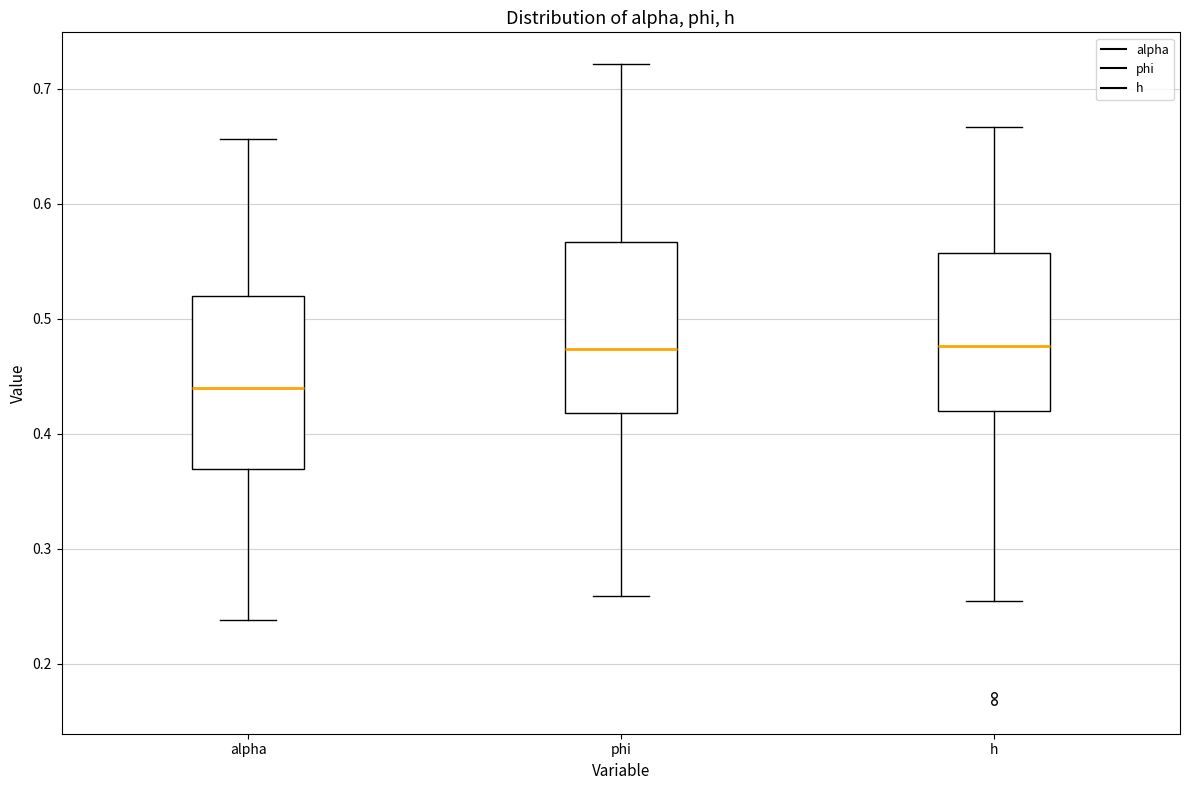

Reading left to right, transcribe this box plot: for each box, give where its median line is, the range the box spans, and where its two whiskers end, as read against the y-axis. The values are not printed on the chart, so give them approximately, as read against the axis.

alpha: median 0.44, box 0.37 to 0.52, whiskers 0.24 to 0.66
phi: median 0.47, box 0.42 to 0.57, whiskers 0.26 to 0.72
h: median 0.48, box 0.42 to 0.56, whiskers 0.25 to 0.67